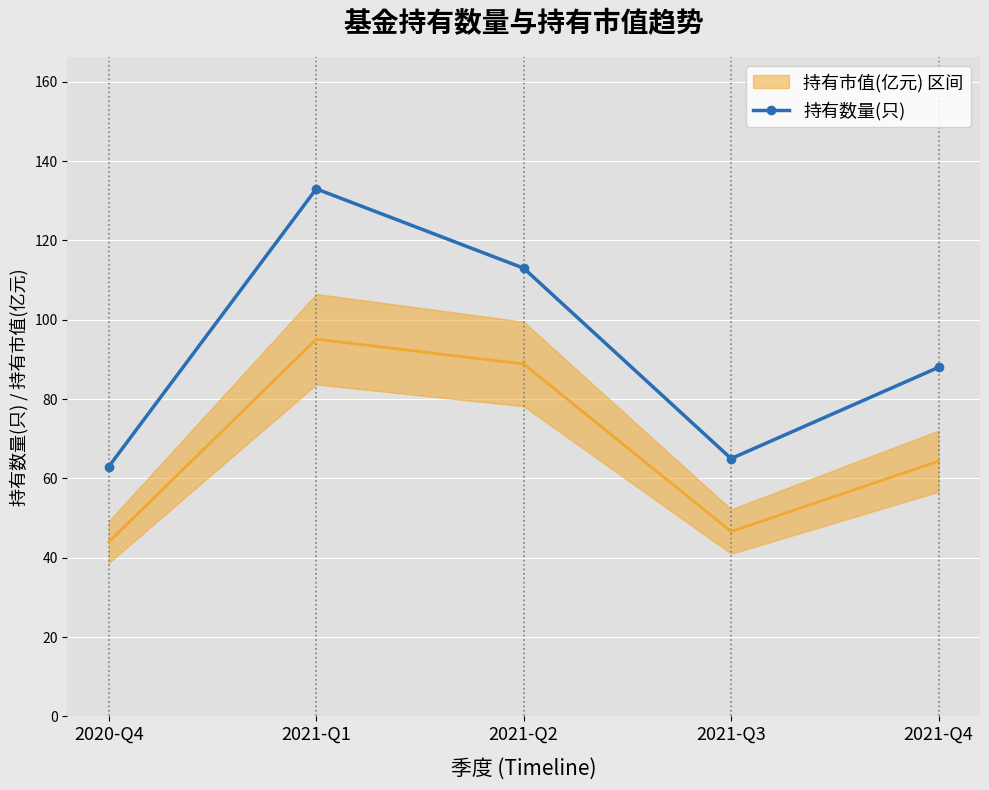

Which has a higher value, 2021-Q3 or 2021-Q4?

2021-Q4